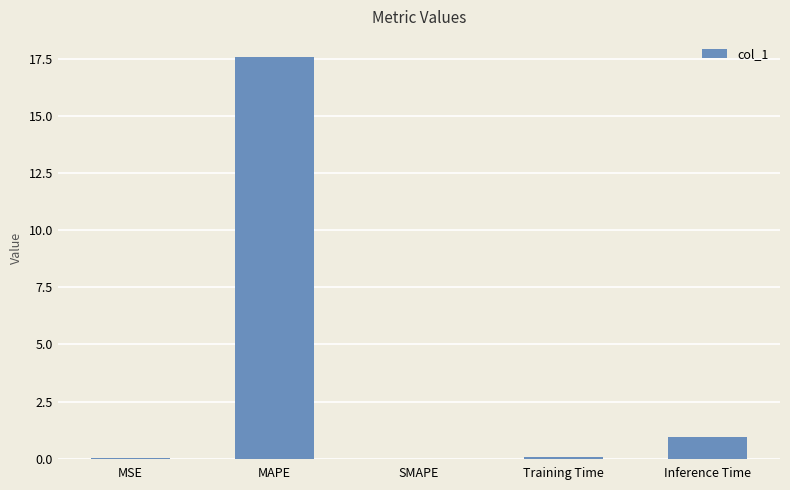

Are the bars horizontal?

No